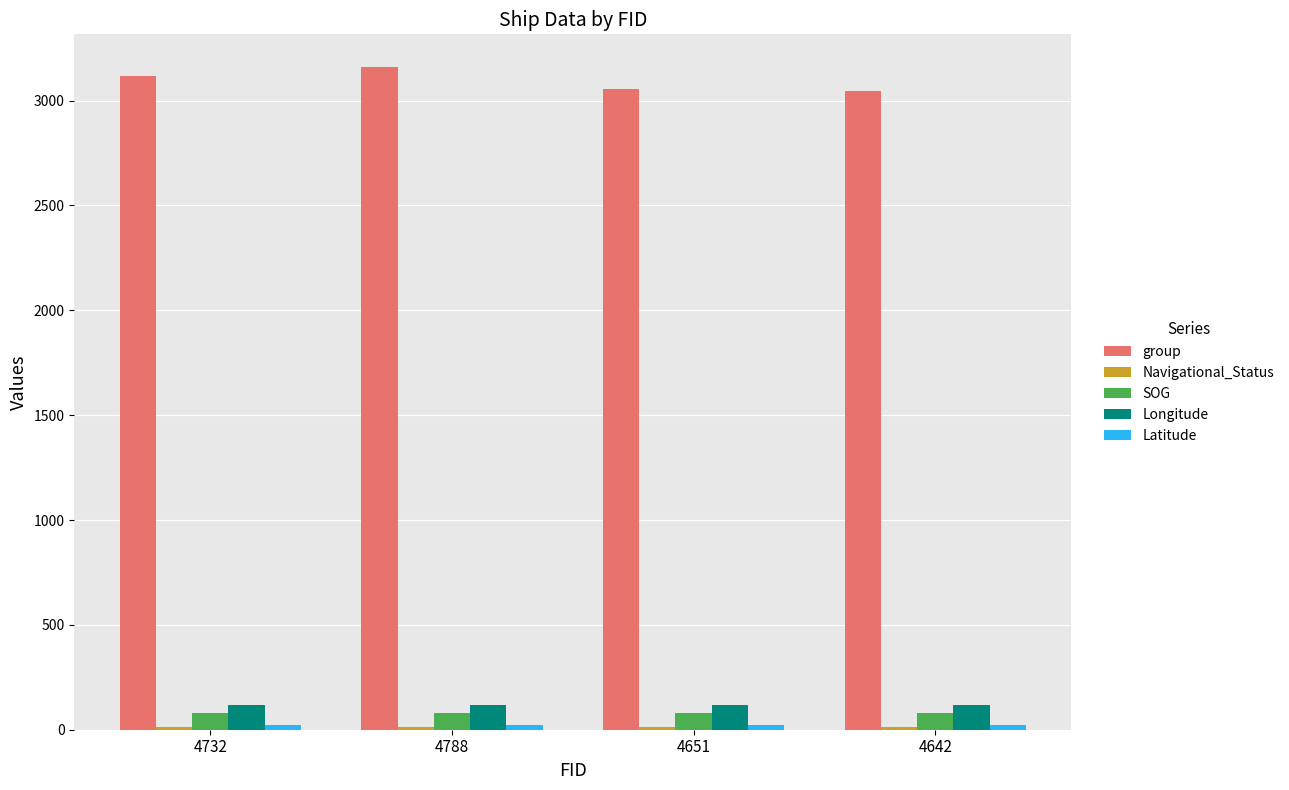

What position from the left is 4788?

2